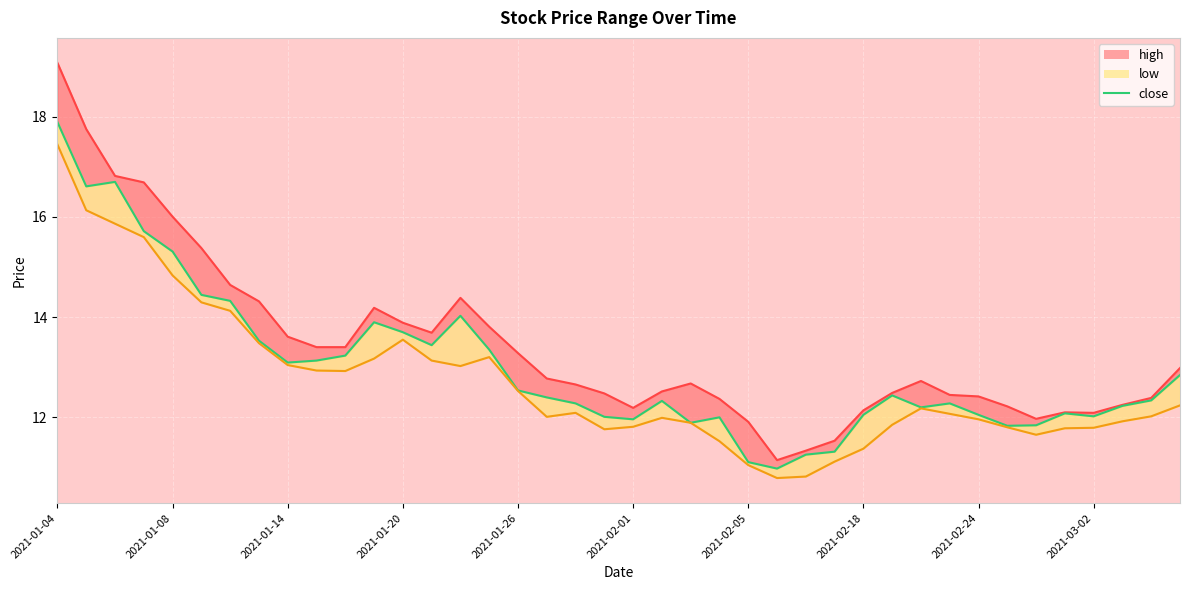

Rank the categories by close value from lowest to highest.

25, 24, 26, 27, 33, 34, 22, 20, 23, 19, 36, 28, 32, 35, 30, 37, 18, 31, 21, 38, 17, 29, 16, 39, 2021-02-24, 2021-03-02, 10, 15, 13, 2021-02-18, 12, 11, 14, 2021-02-05, 2021-02-01, 2021-01-26, 2021-01-20, 2021-01-08, 2021-01-14, 2021-01-04